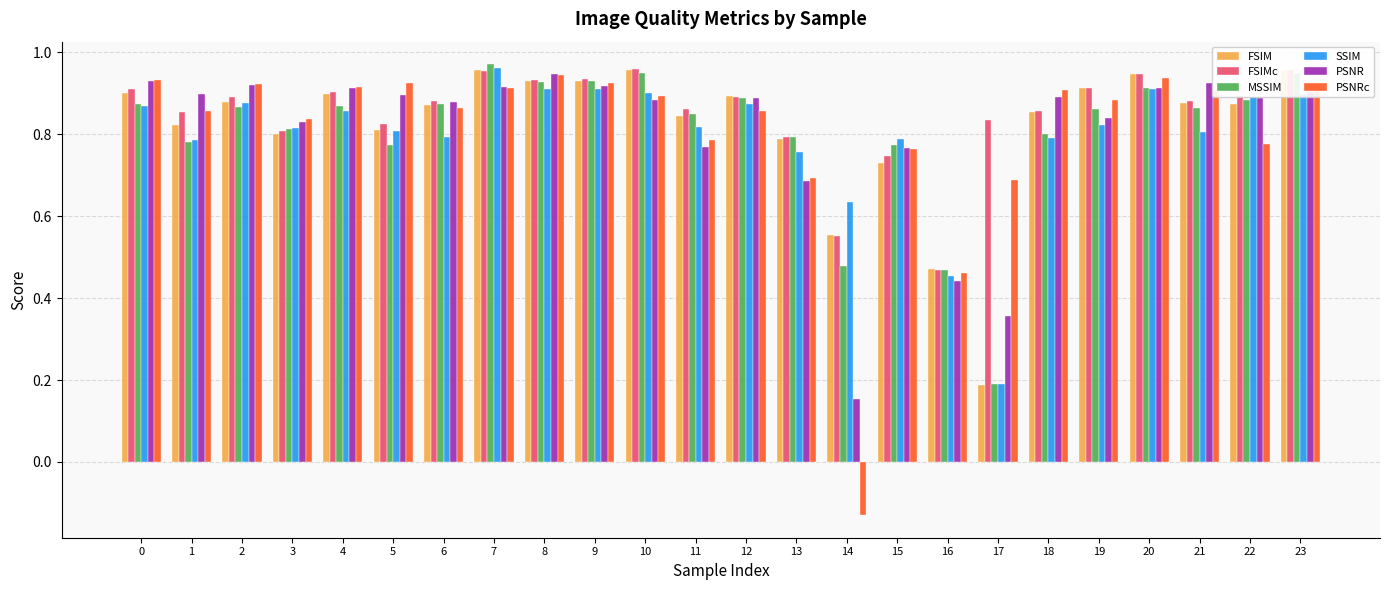

Is it true that FSIM equals 0.2 at 7?

False